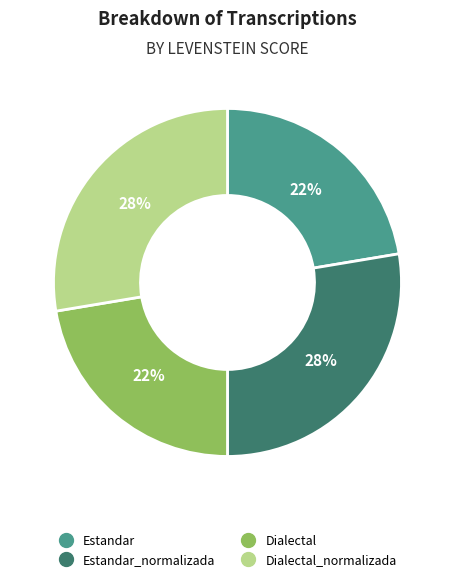

To the nearest percent, what is the average slice percentage?

25%